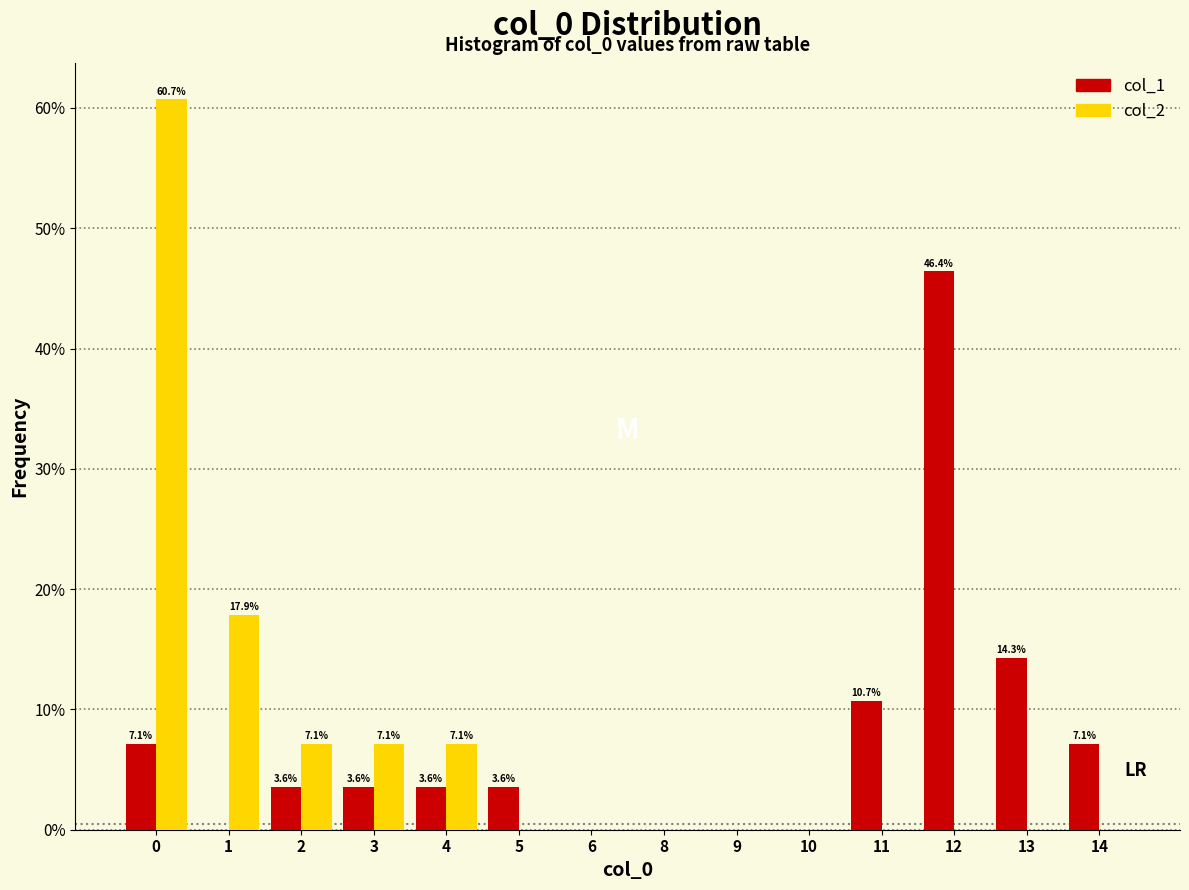

What are all the series names shown in the legend?

col_1, col_2